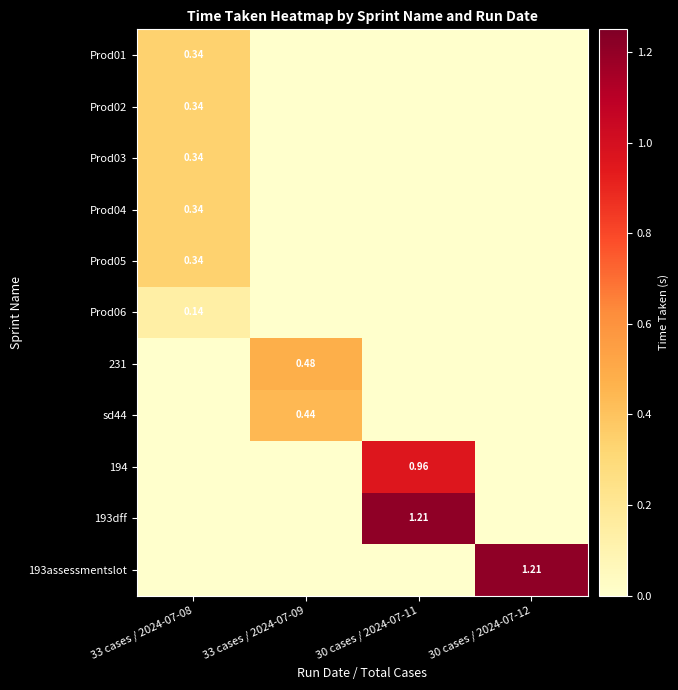

What is the sum of the 193dff values at 30 cases / 2024-07-11 and 30 cases / 2024-07-12?

1.2